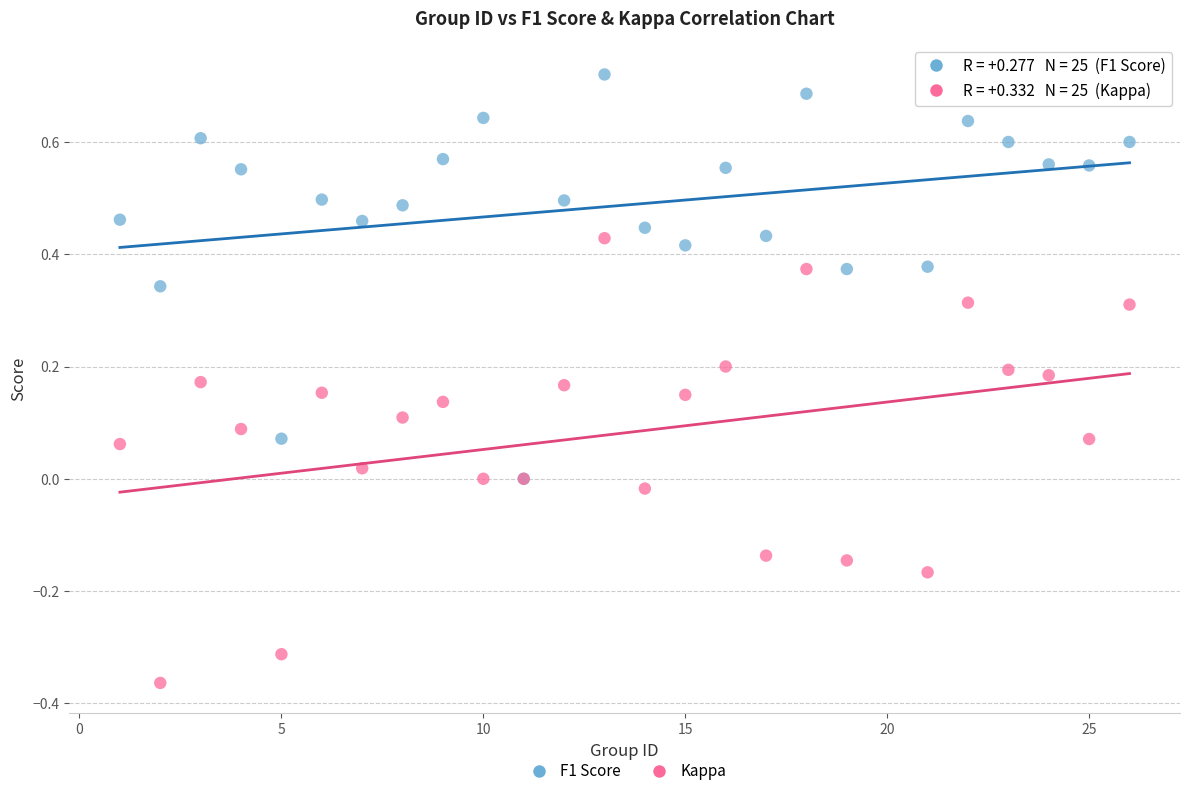

What are all the series names shown in the legend?

F1 Score, Kappa